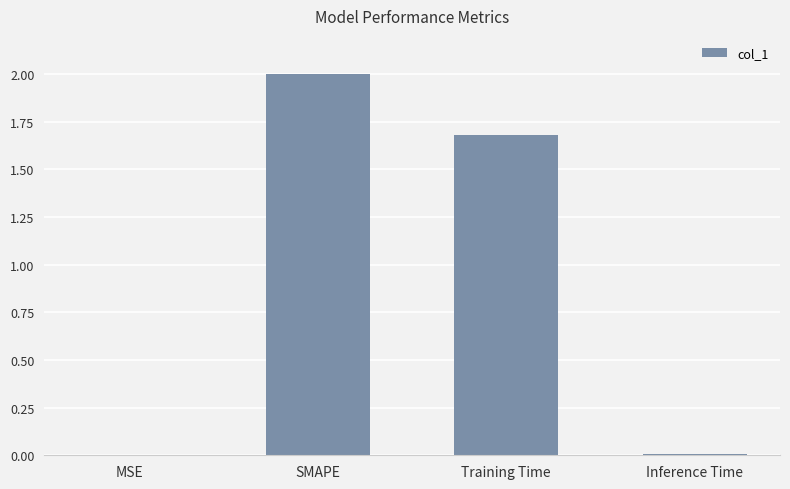

Count the number of values greater than 1.

2